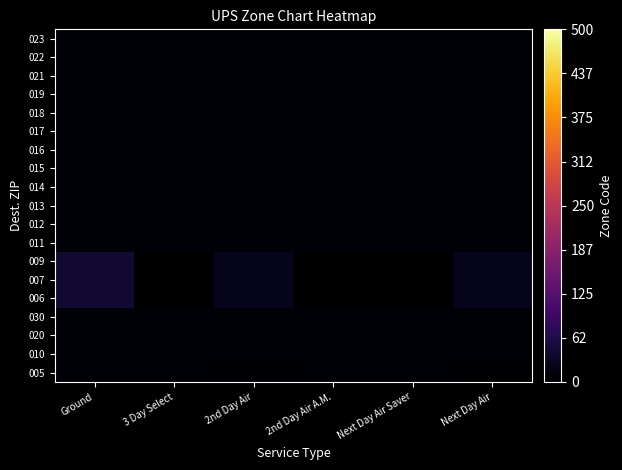

The value of 006 at Ground is 22.0. True or false?

False